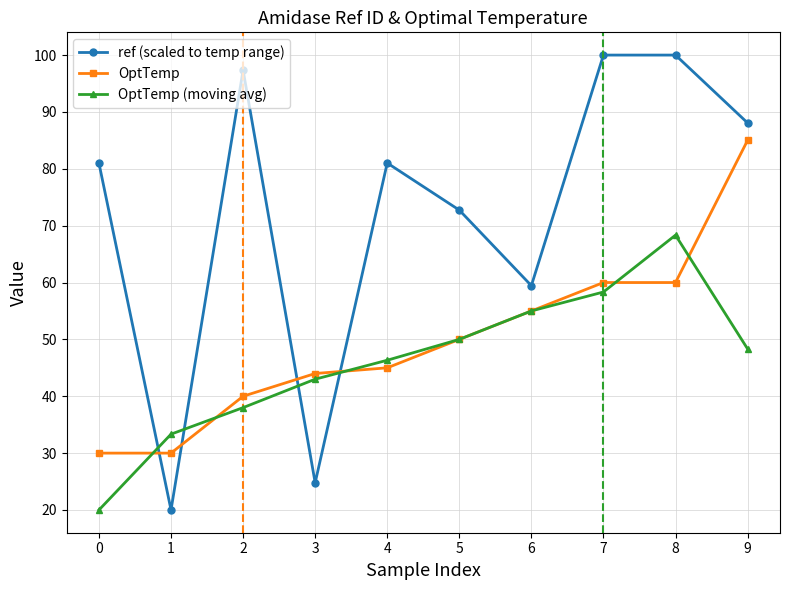

Which series changed the most between 3 and 5?

ref (scaled to temp range)